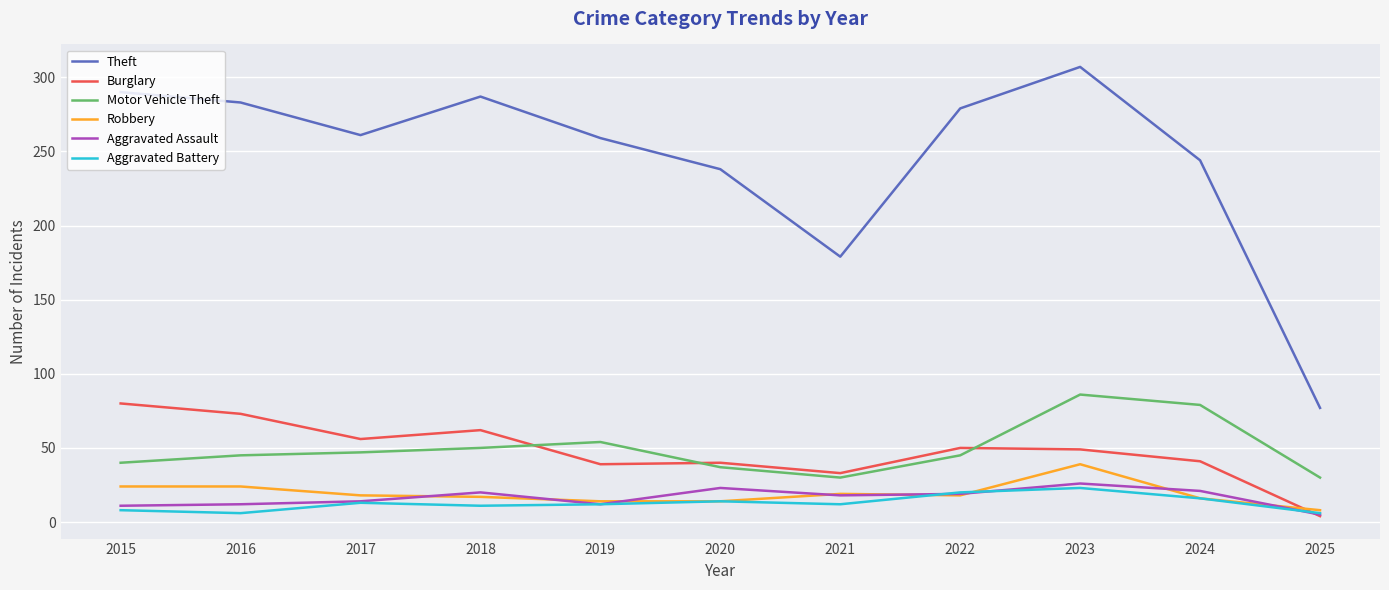

True or false: Aggravated Assault and Theft cross at least once.

False